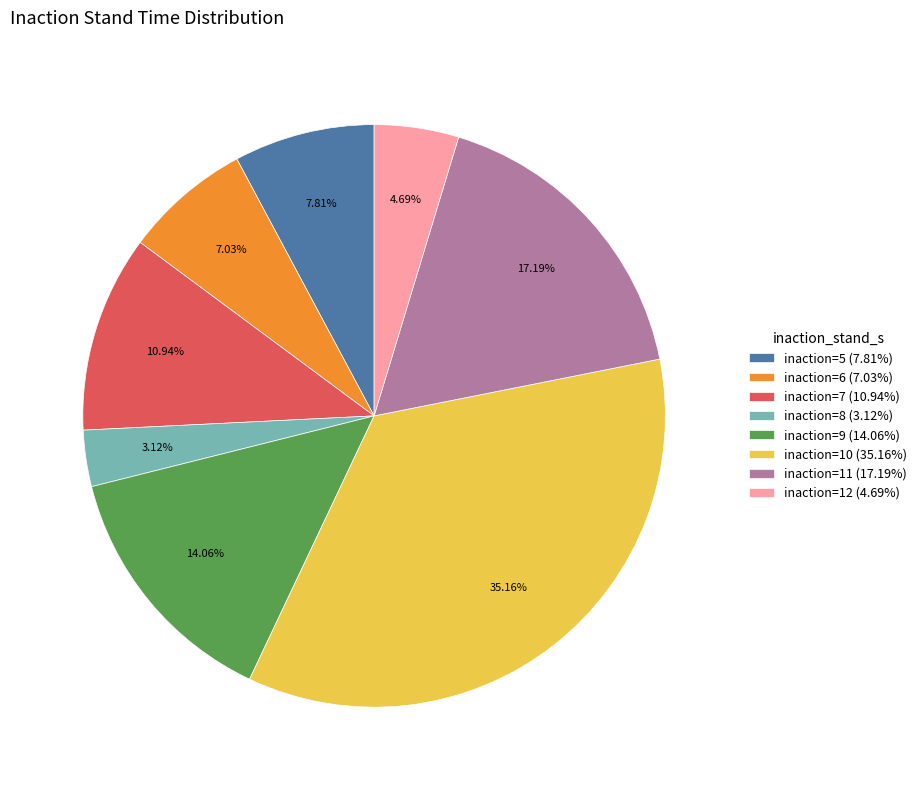

Which has a higher value, inaction=6 (7.03%) or inaction=5 (7.81%)?

inaction=5 (7.81%)